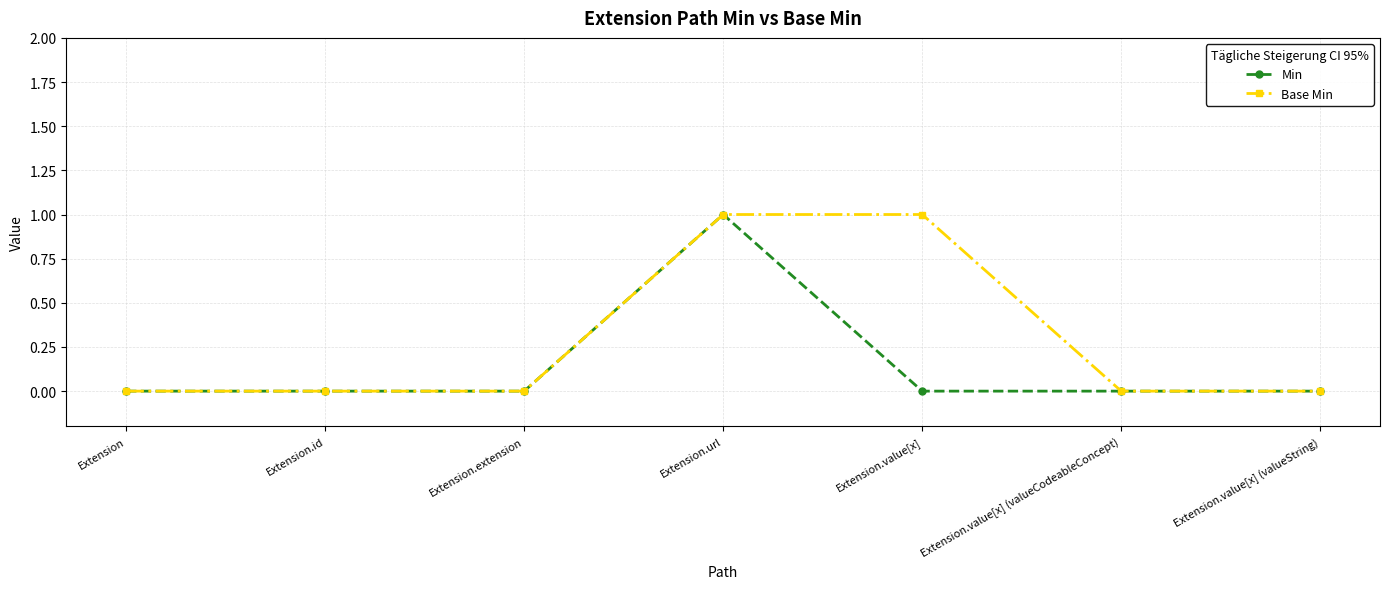

List the series in order of their overall mean, highest first.

Base Min, Min